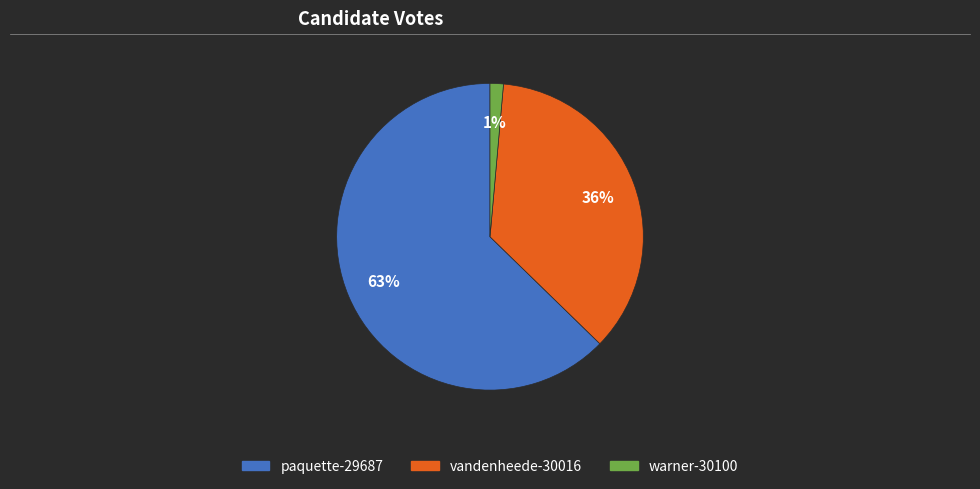

To the nearest percent, what is the average slice percentage?

33%